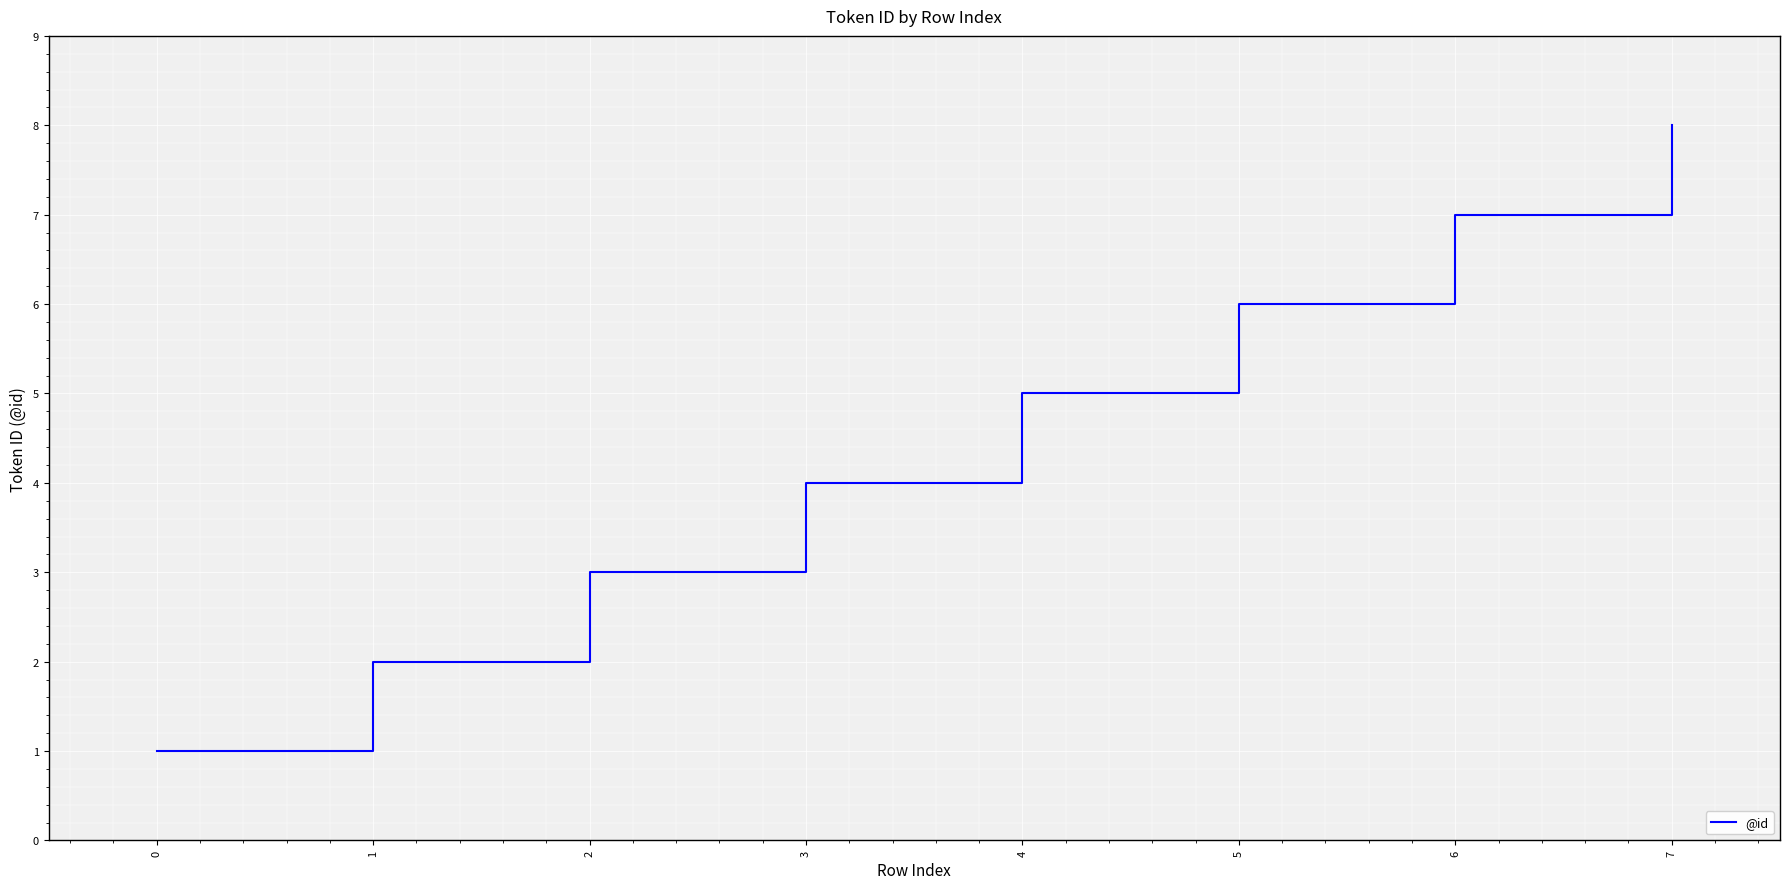

Between 7 and 5, which is larger?

7